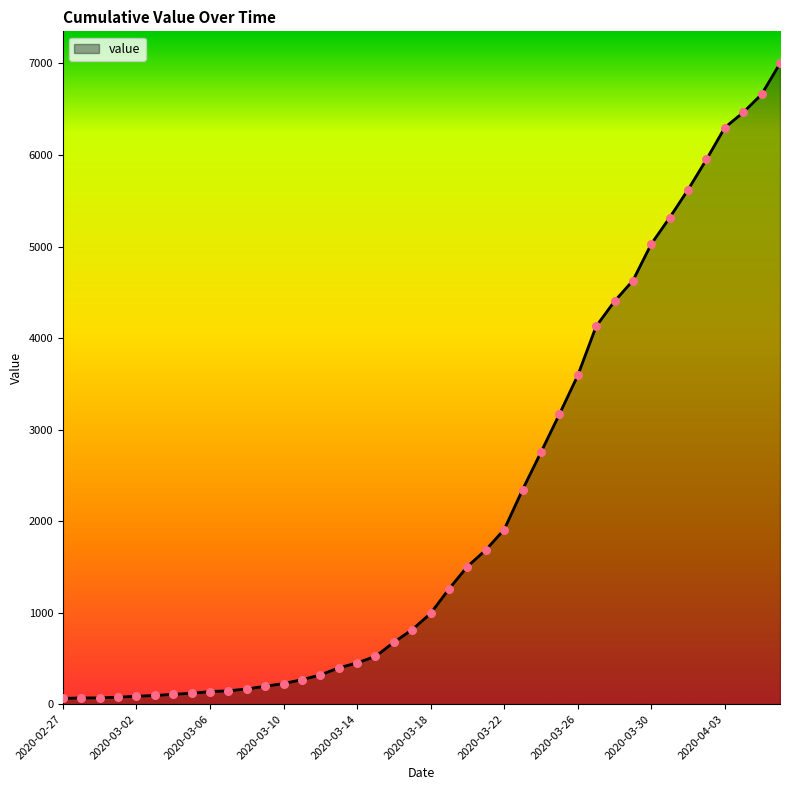

What is the greatest value displayed?

7001